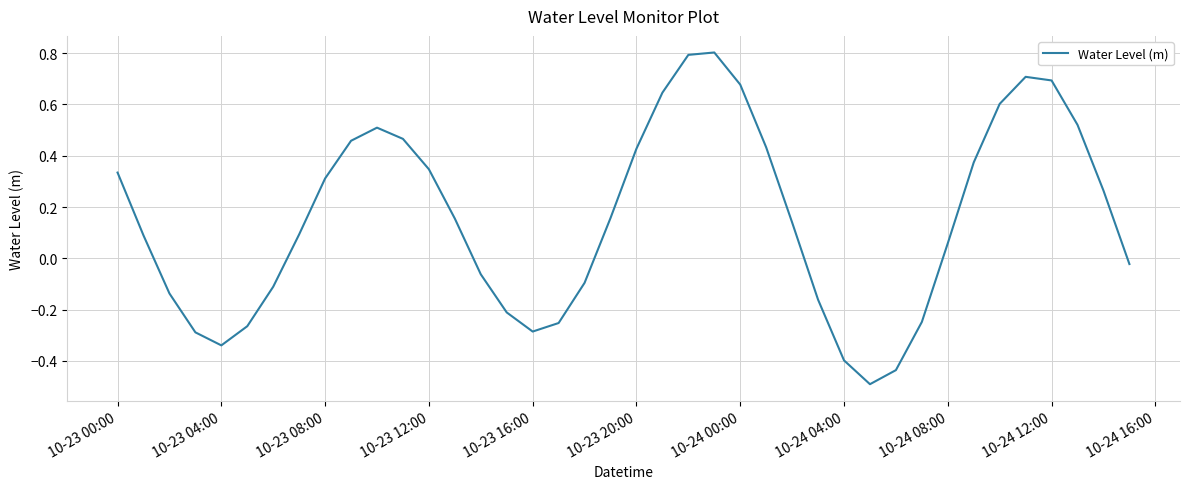

What is the smallest value displayed?

-0.5